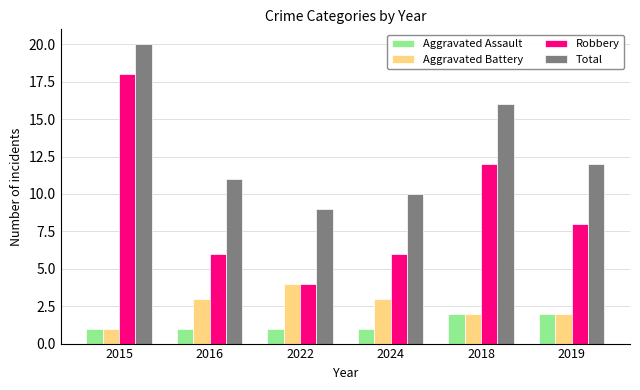

Reading left to right, what are all the values shown in this chart?

Aggravated Assault: 1	1	1	1	2	2
Aggravated Battery: 1	3	4	3	2	2
Robbery: 18	6	4	6	12	8
Total: 20	11	9	10	16	12